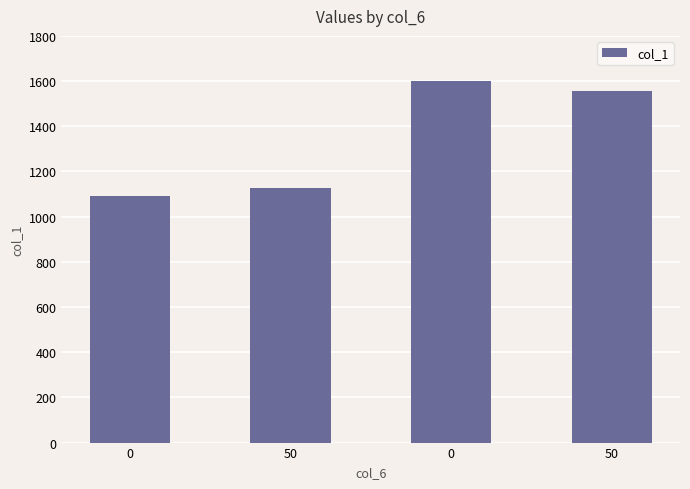

Is it true that the value at 0 is 1544.7?

False